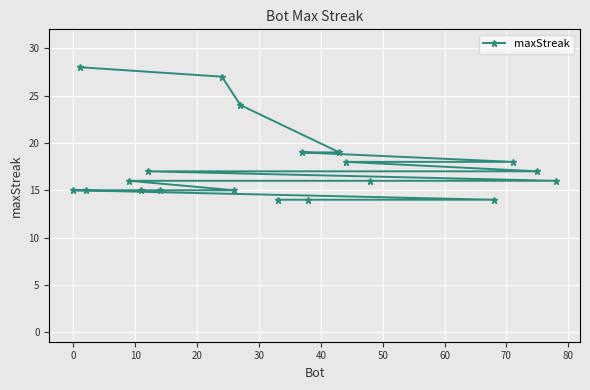

Reading right to left, what are all the values shown in this chart?

16	17	18	14	16	18	19	14	19	14	24	15	27	15	17	15	16	15	28	15